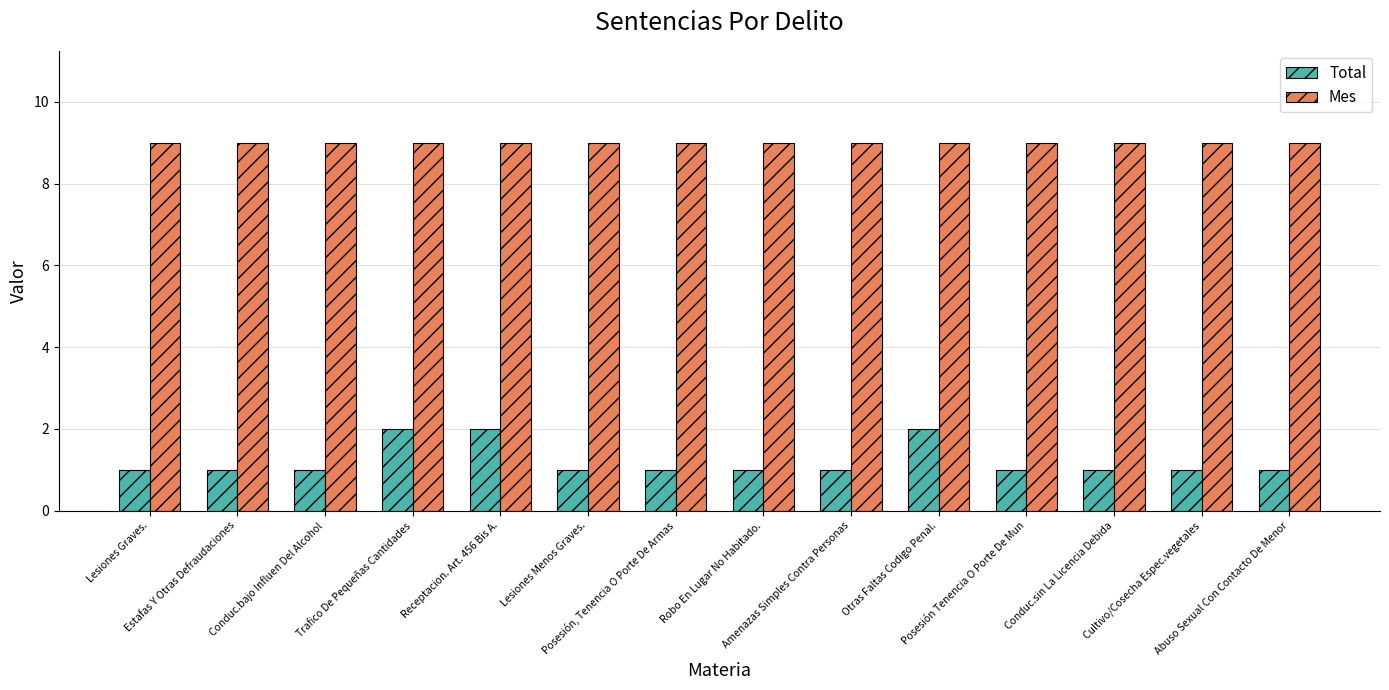

What position from the right is Estafas Y Otras Defraudaciones?

13